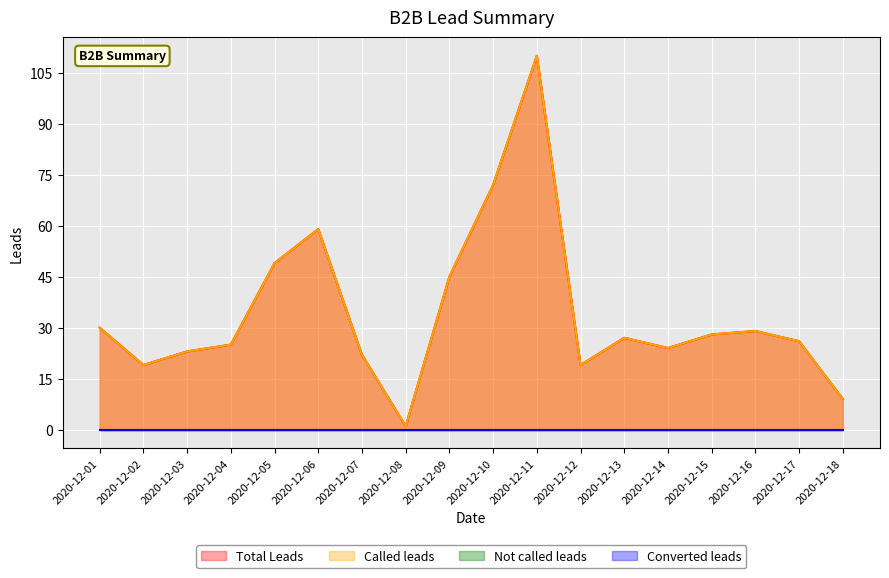

At which category does Called leads reach its first local valley?

2020-12-02